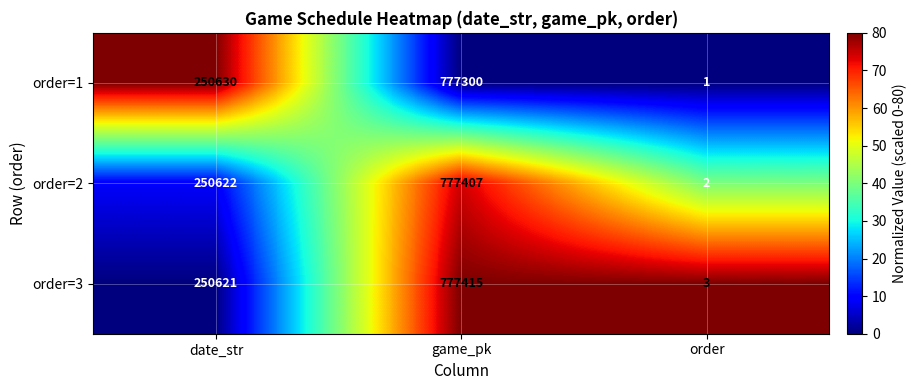

What is the difference between the highest and lowest values at game_pk?

115